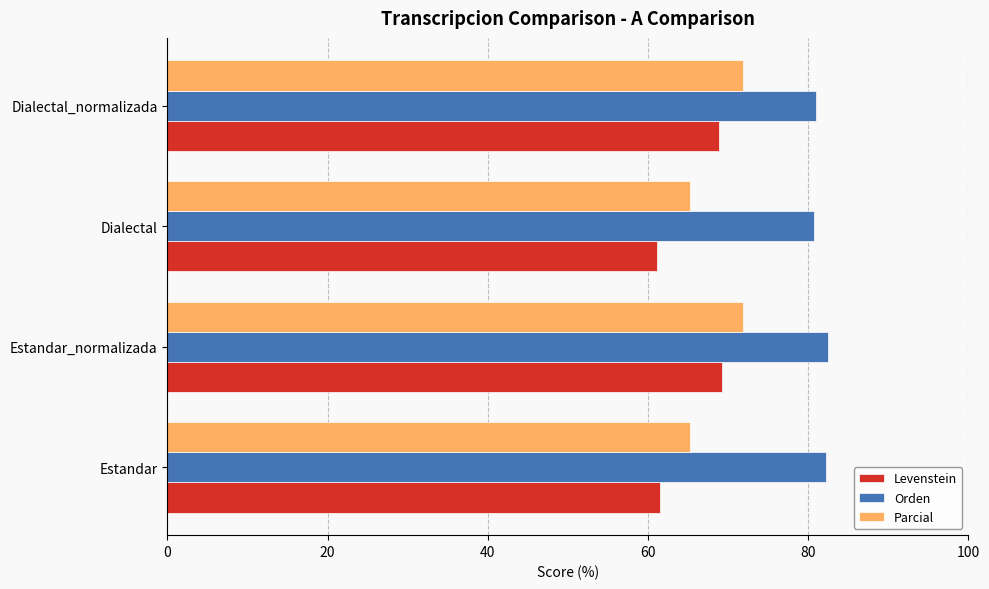

What is the sum of all Orden values?

326.4